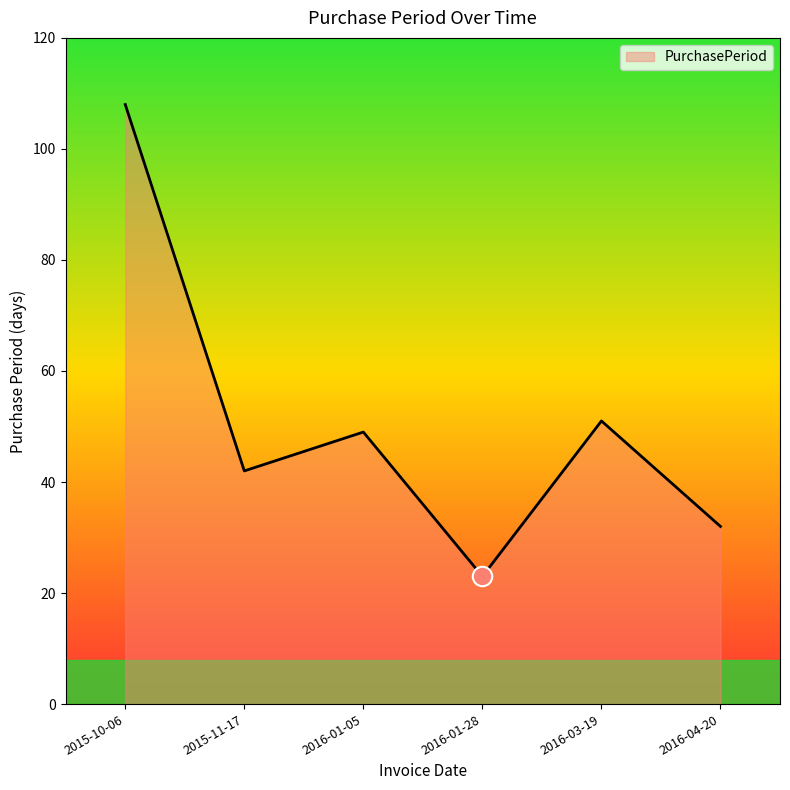

What is the change in value from 2016-01-05 to 2016-04-20?

-17